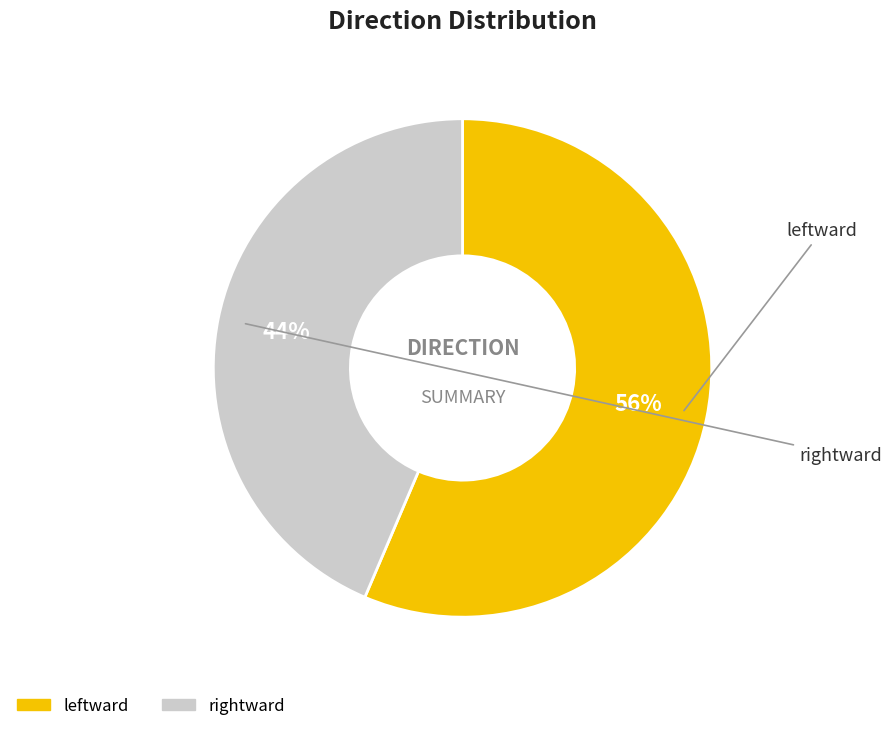

Approximately how many times larger is the value at leftward compared to rightward?

1.3